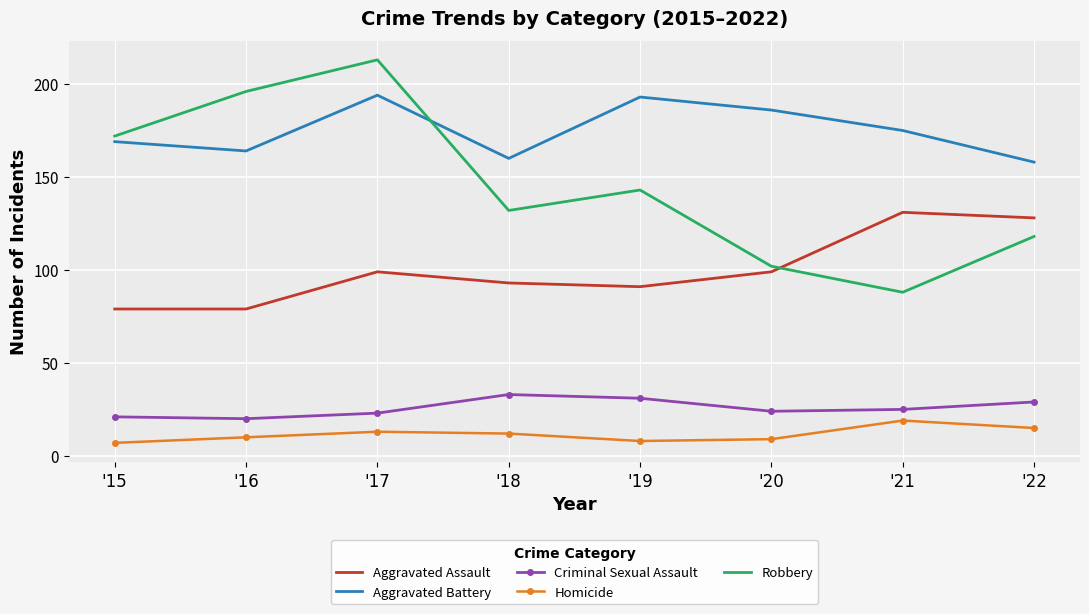

True or false: Homicide and Aggravated Battery intersect in this chart.

False